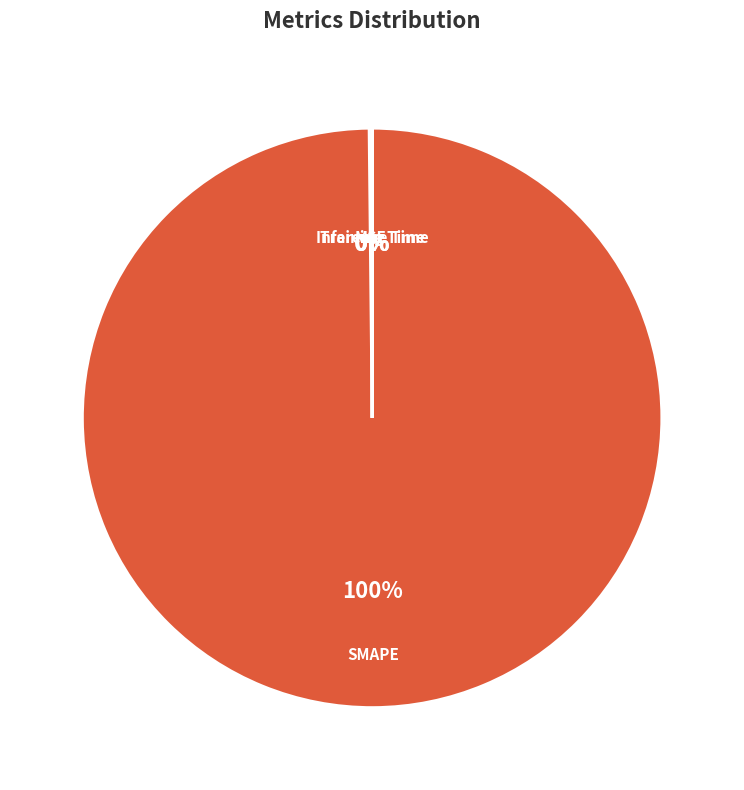

Is there a majority slice in this chart?

Yes